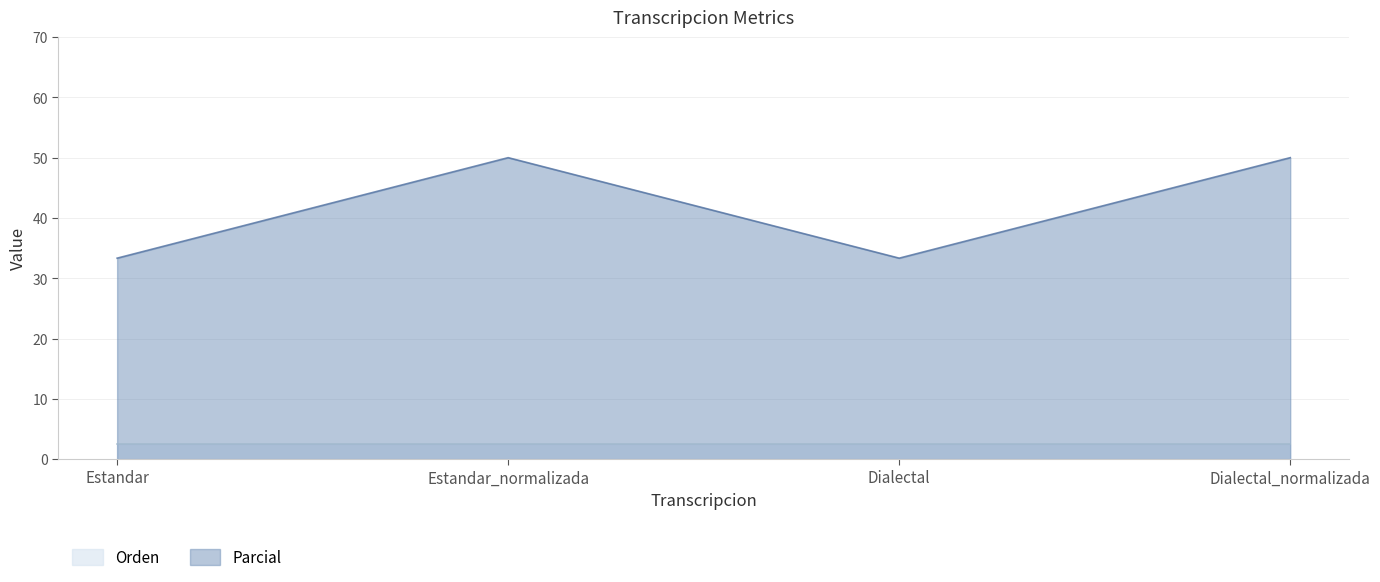

List the labels in order of value, largest first.

Estandar_normalizada, Dialectal_normalizada, Estandar, Dialectal